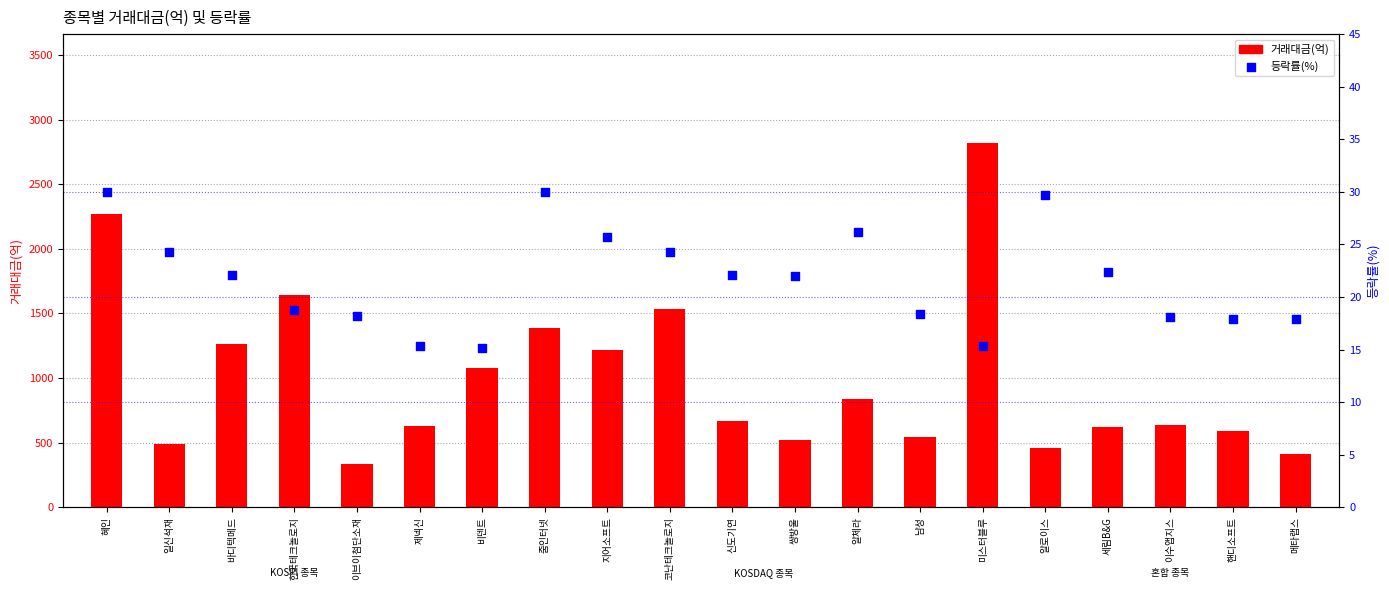

At which category is the sum across all series the highest?

미스터블루